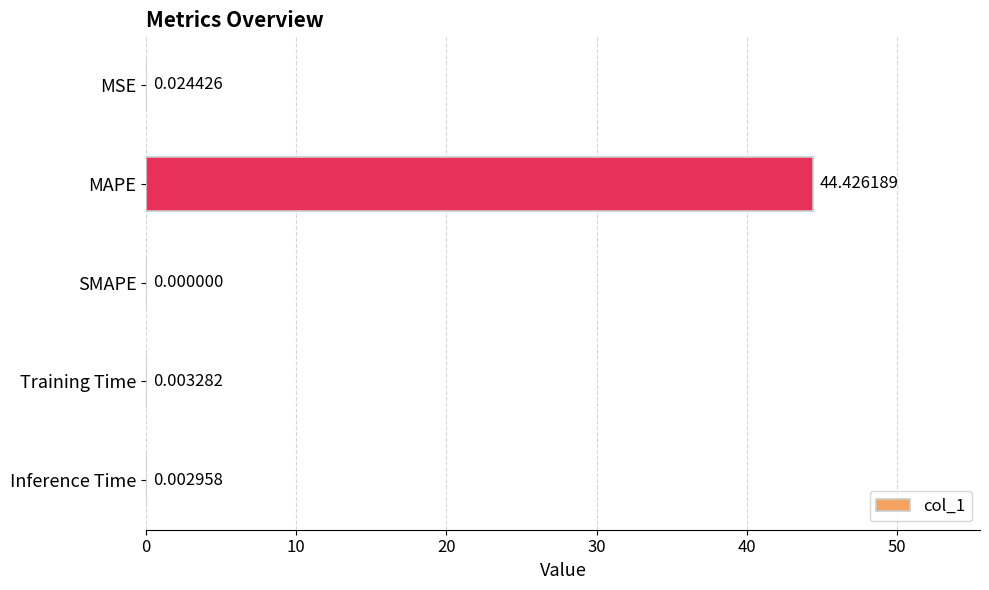

What is the sum of the values at Training Time and MAPE?

44.4